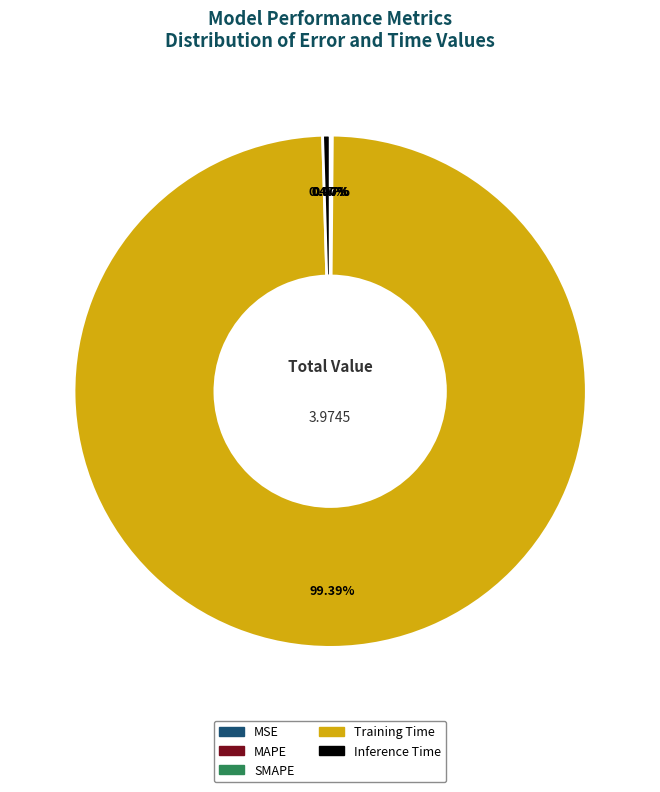

Is there any slice that represents more than half of the pie?

Yes